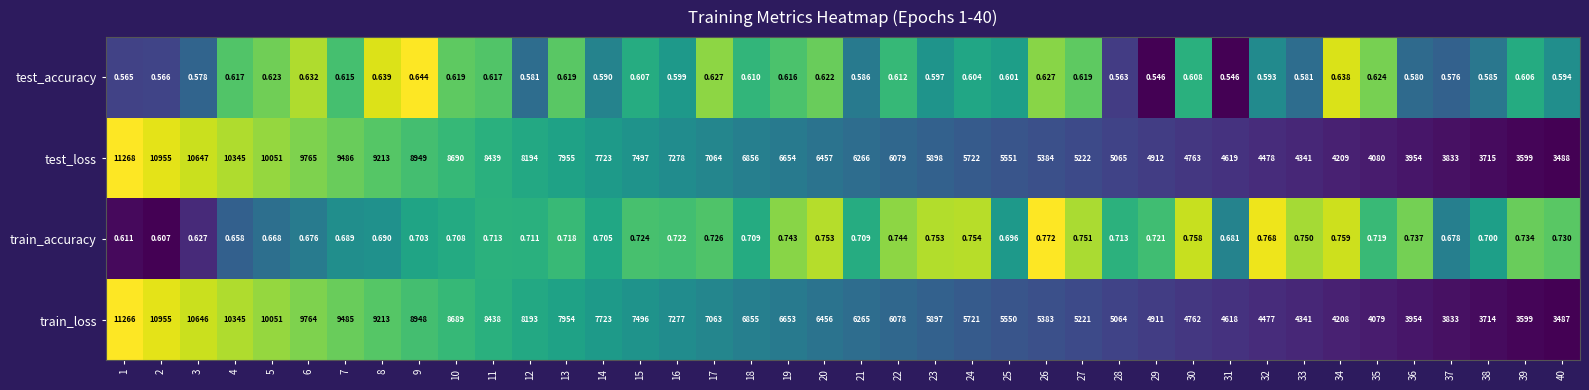

Which series has the widest spread of values?

test_loss